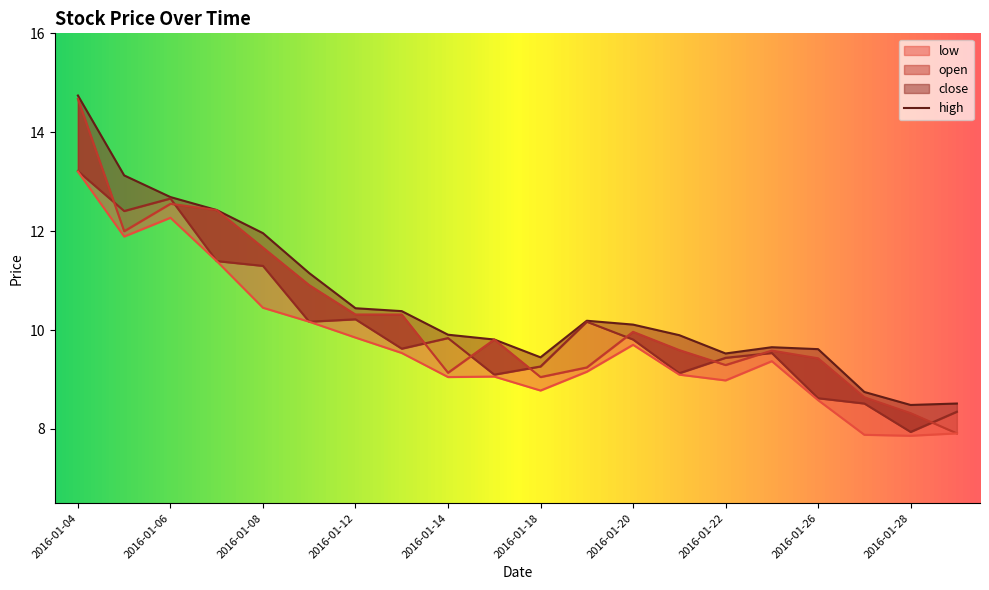

At which label does low reach its peak?

2016-01-04